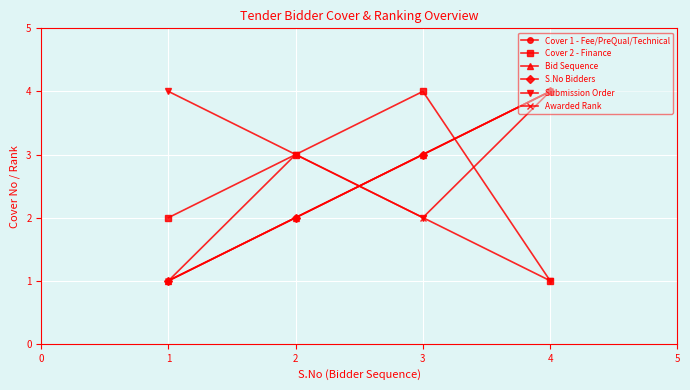

Is the value of Cover 2 - Finance at 2 greater than the value of Awarded Rank at 2?

No